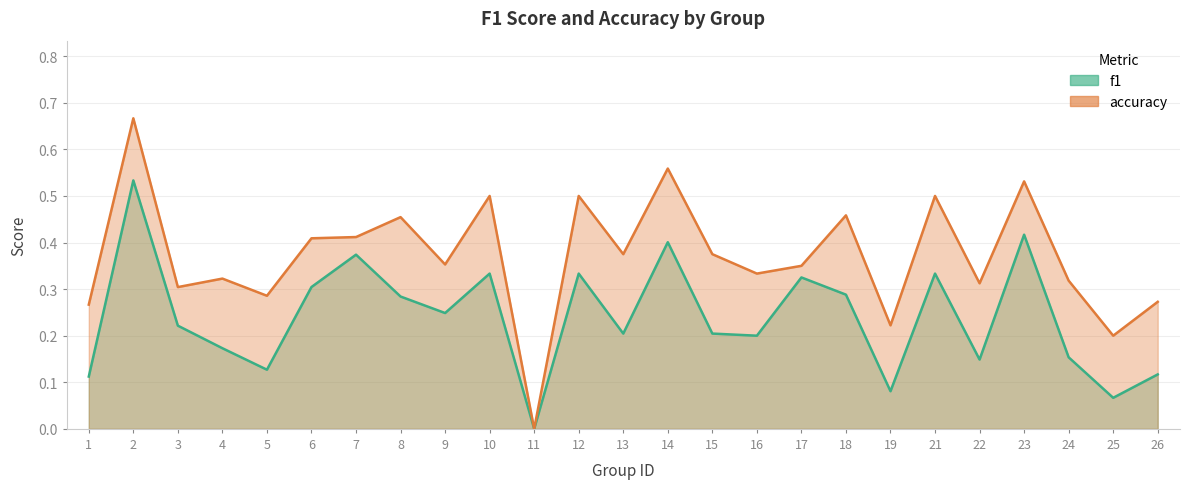

The value of f1 at 9 is 0.2. True or false?

True